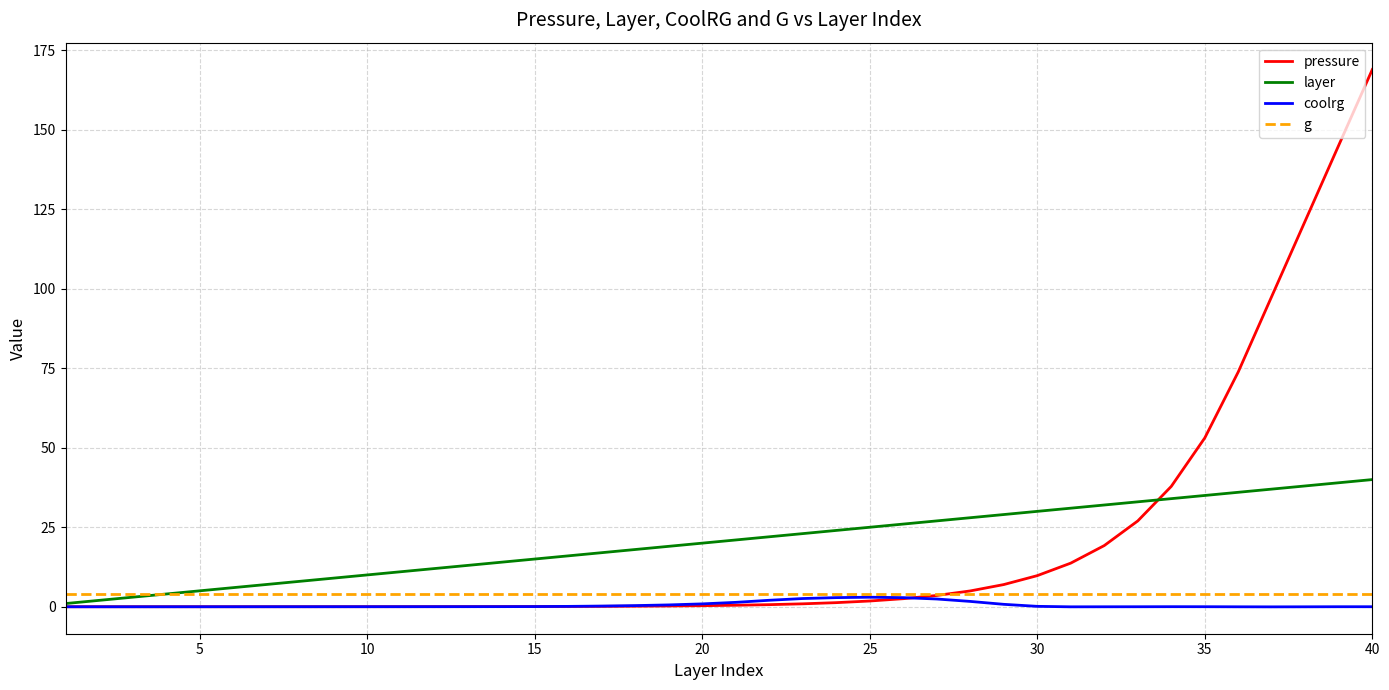

Which series has the largest range (max minus min)?

pressure